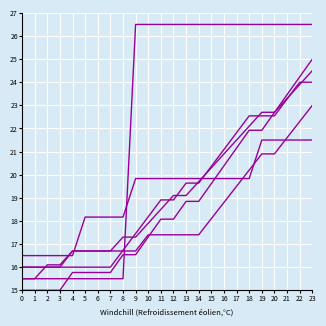

Is it true that col_3 equals 11.6 at 5?

False